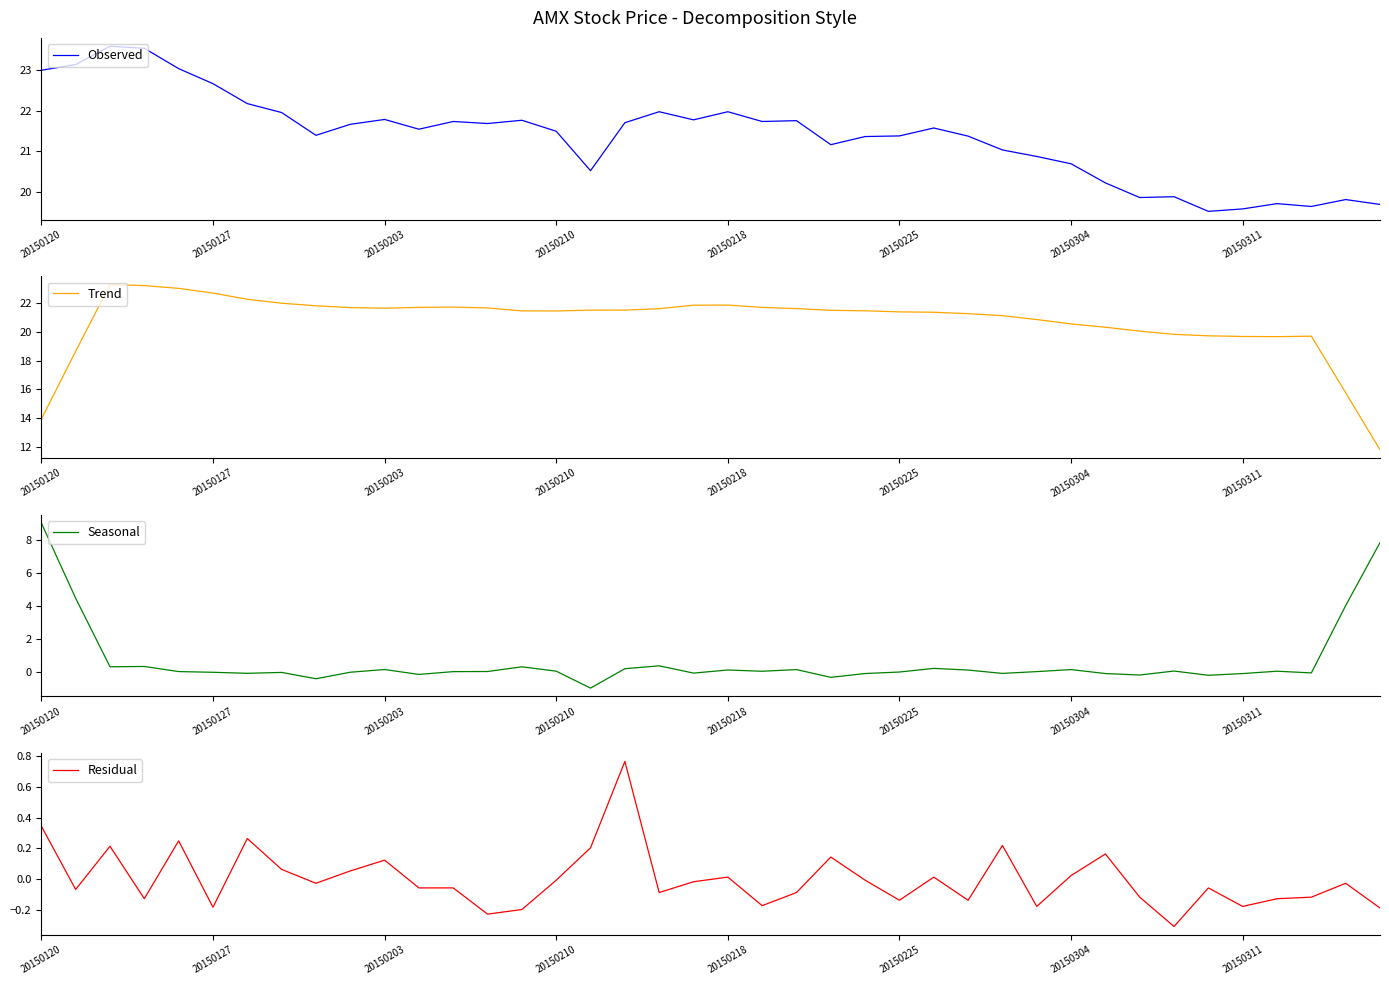

The Trend series shows 21.6 at 13. True or false?

True